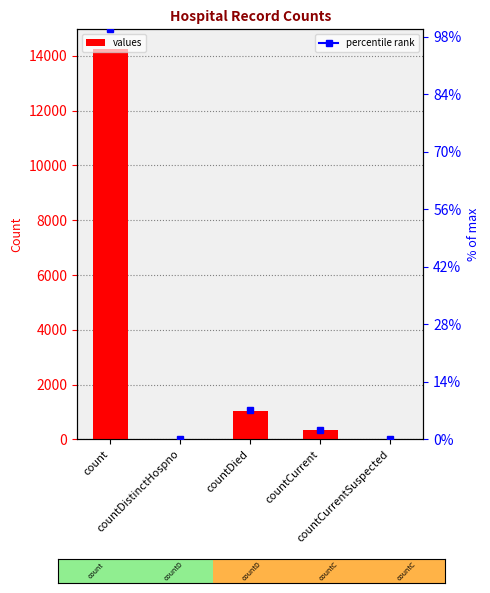

What position from the right is countCurrent?

2